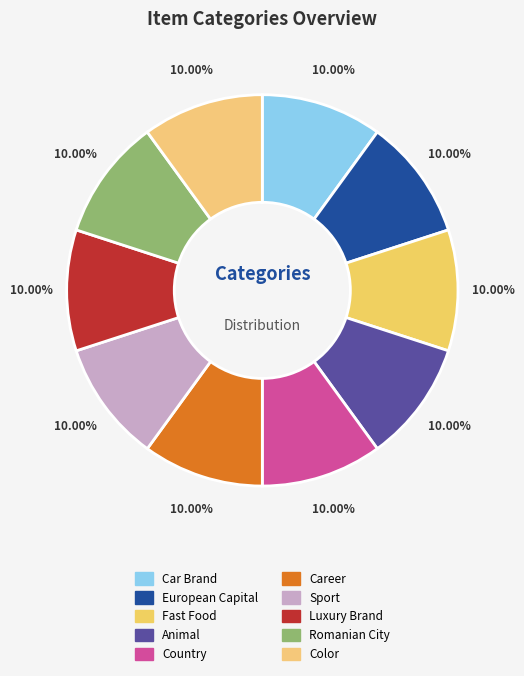

Rank the categories by value from highest to lowest.

Color, Romanian City, Luxury Brand, Sport, Career, Country, Animal, Fast Food, European Capital, Car Brand